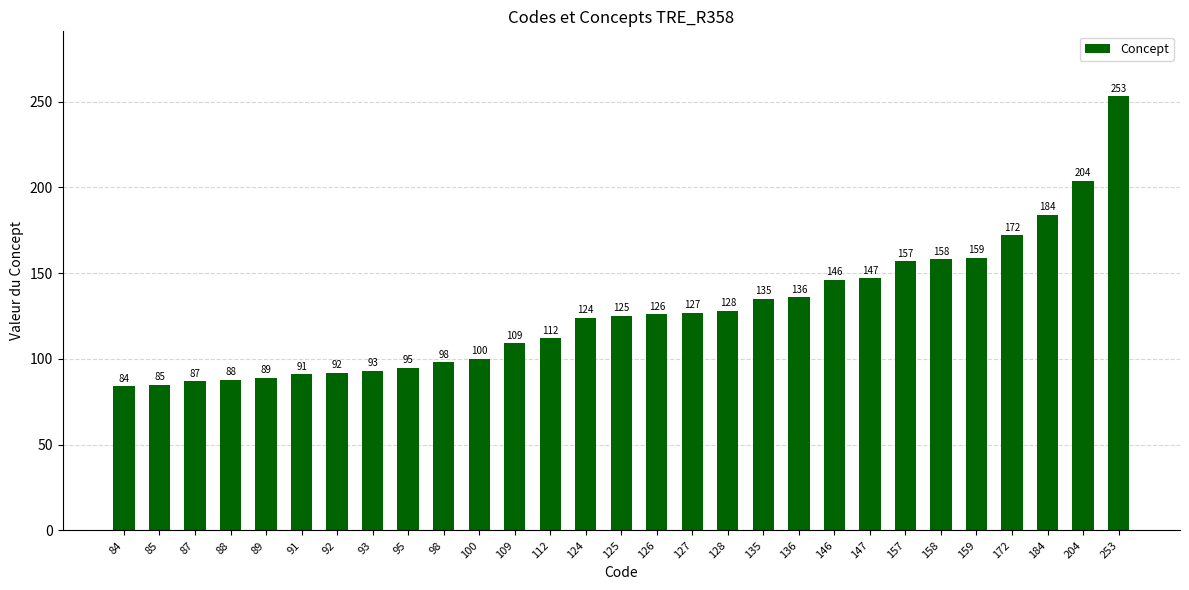

What is the value of the 18th bar from the left?

128